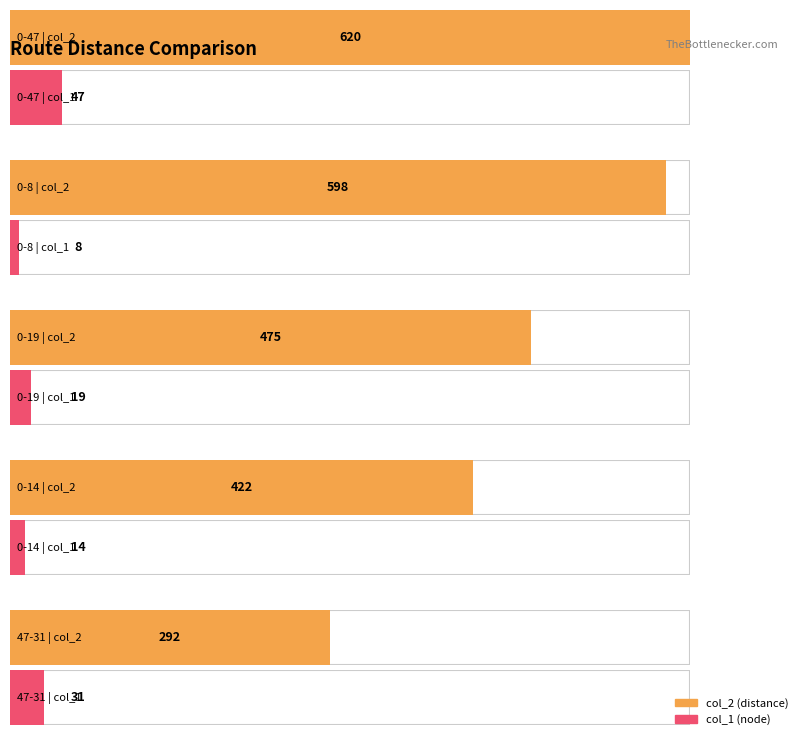

Between 0-47 and 47-3, which is larger?

0-47